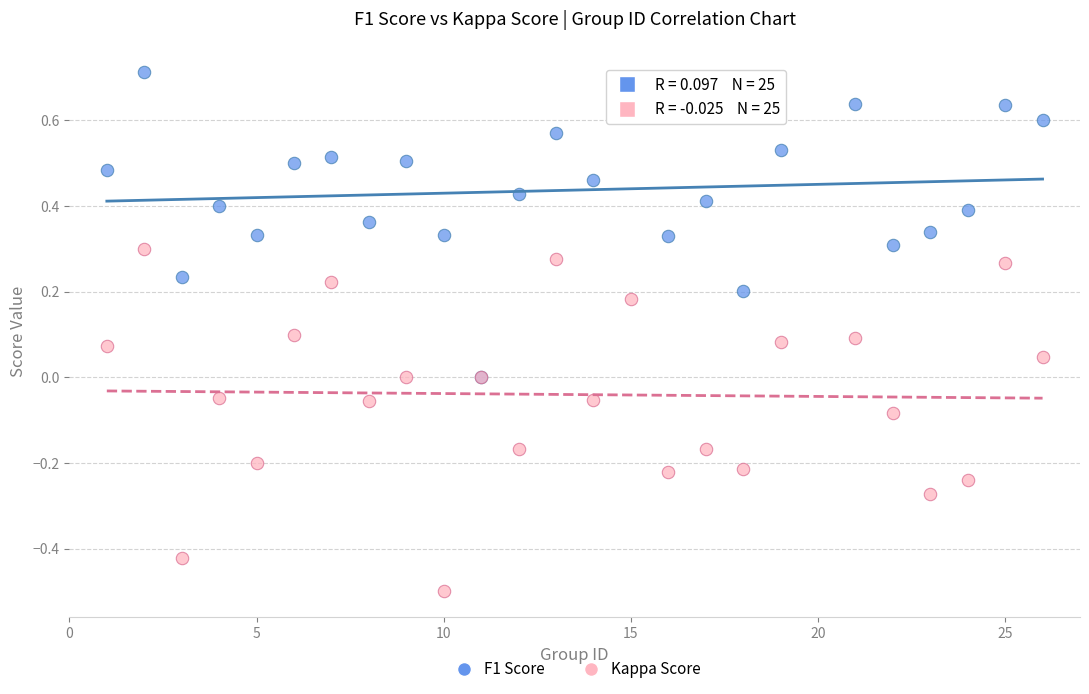

What are all the series names shown in the legend?

F1 Score, Kappa Score